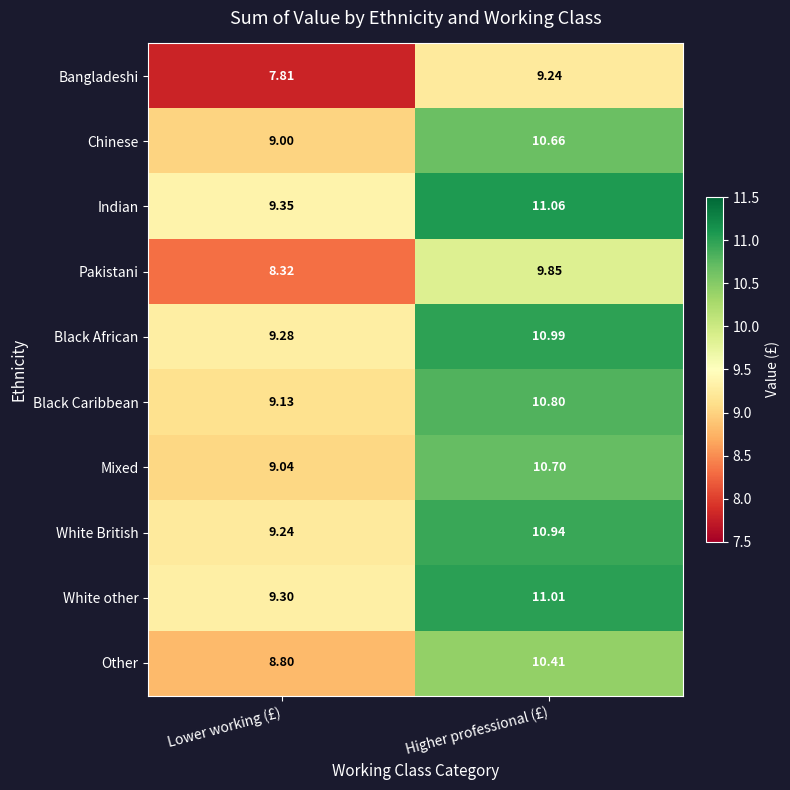

At Lower working (£), list the series in order from largest to smallest.

Indian, White other, Black African, White British, Black Caribbean, Mixed, Chinese, Other, Pakistani, Bangladeshi